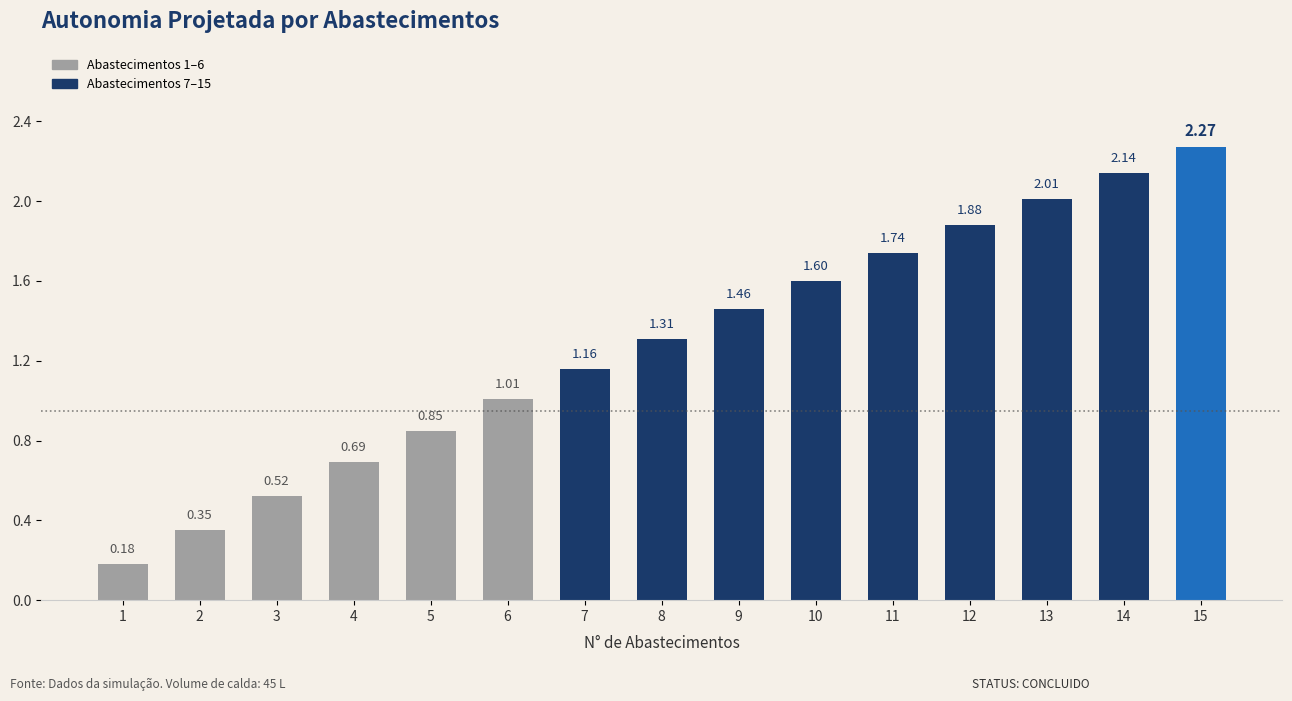

What is the difference between the second highest and minimum values?

2.0